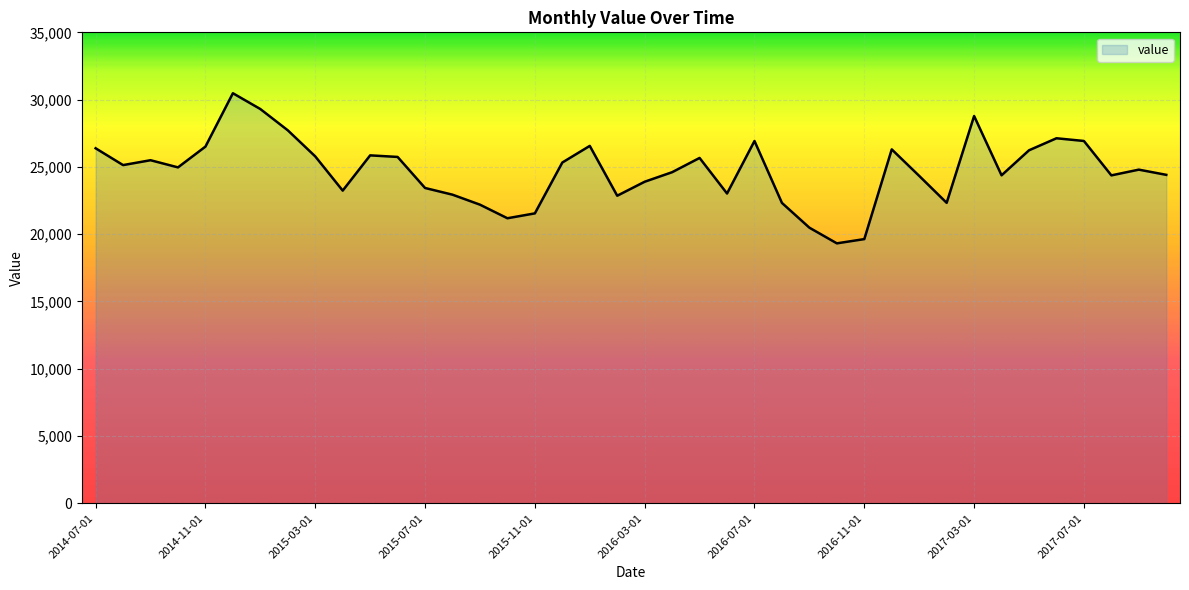

Count the number of data series in this chart.

1